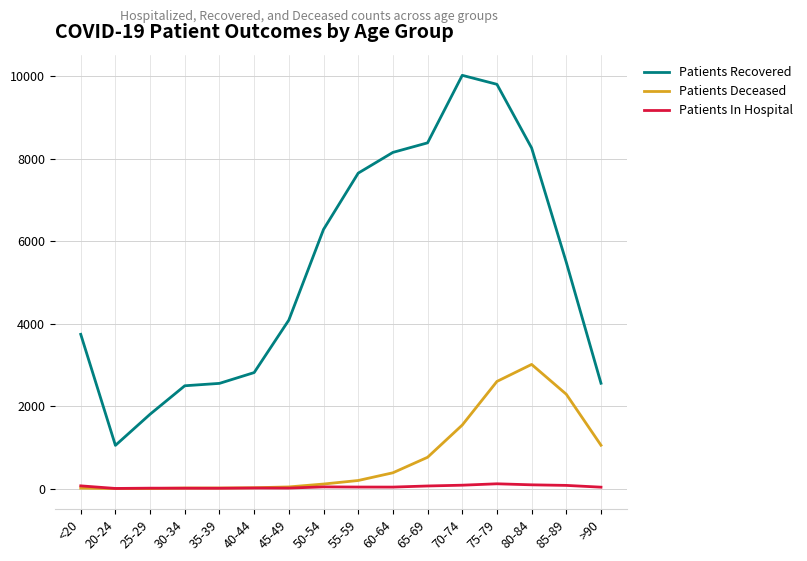

True or false: Patients In Hospital and Patients Recovered intersect in this chart.

False